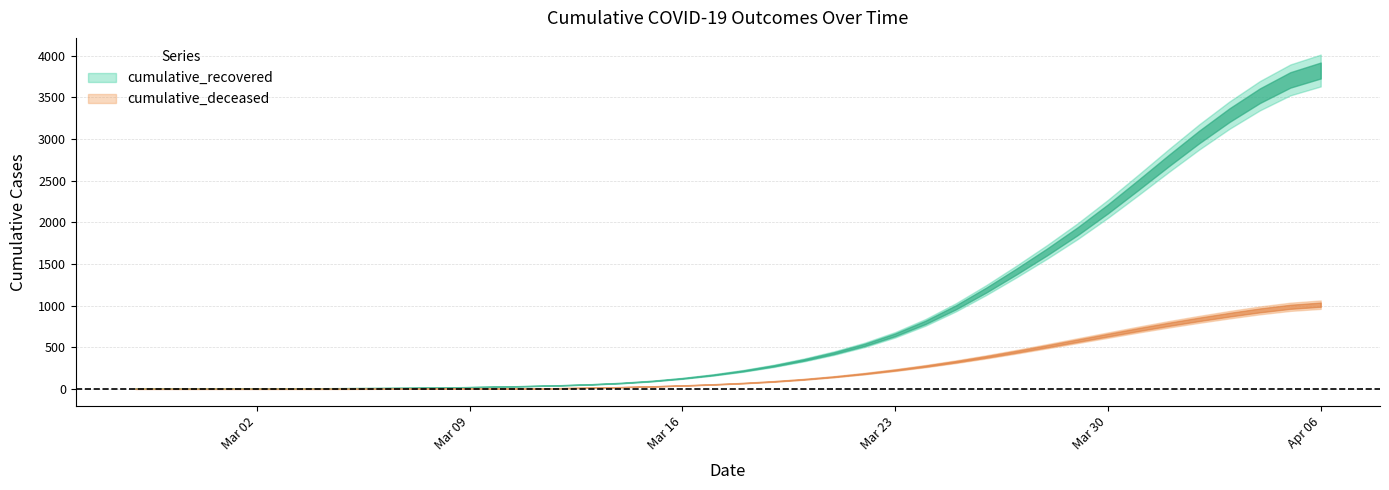

What is the total value across all series at 2020-03-26?

1539